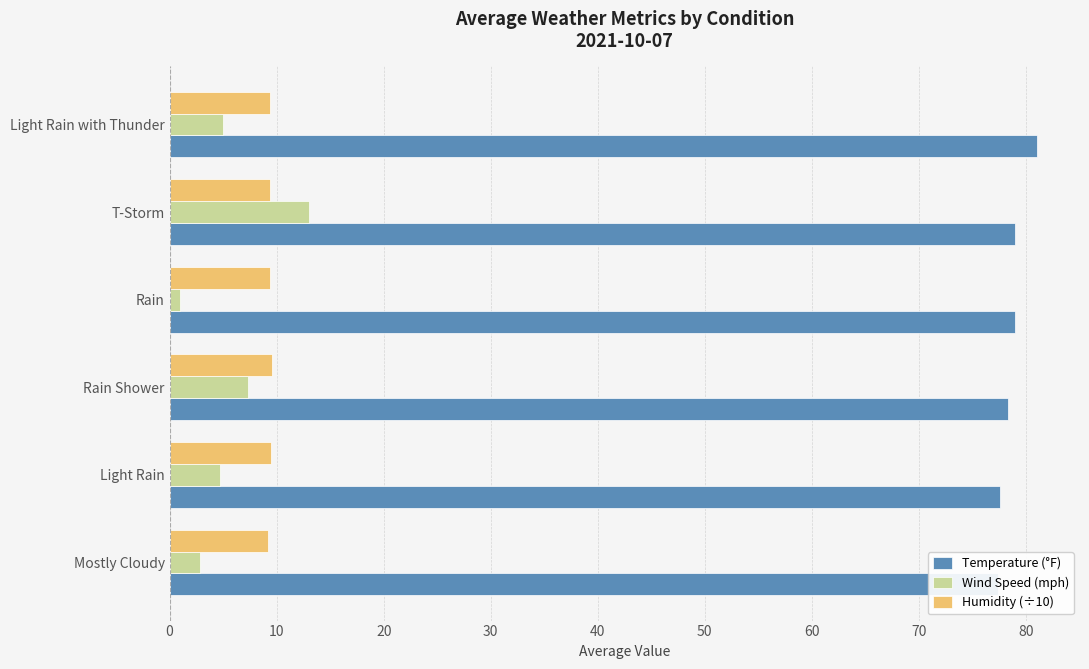

Rank the series at Rain Shower from highest to lowest value.

Temperature (°F), Humidity (÷10), Wind Speed (mph)